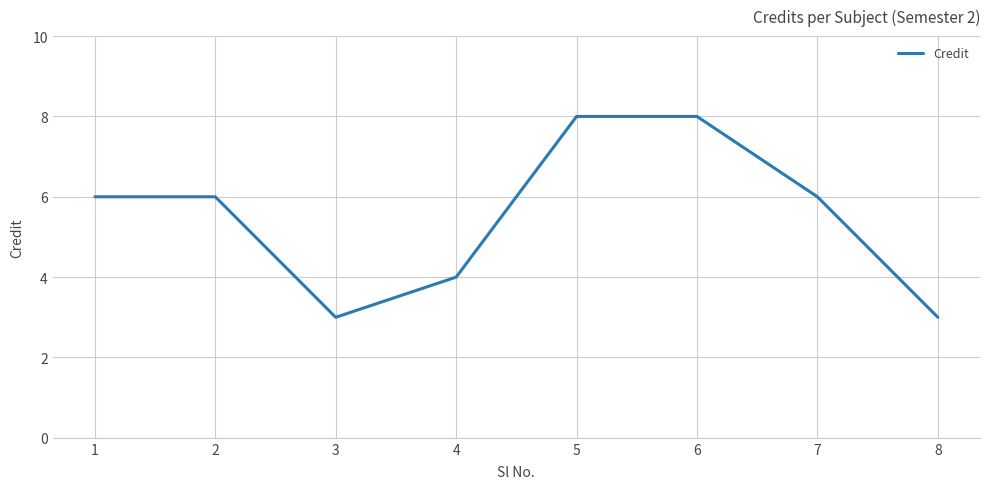

What is the change in value from 2 to 3?

-3